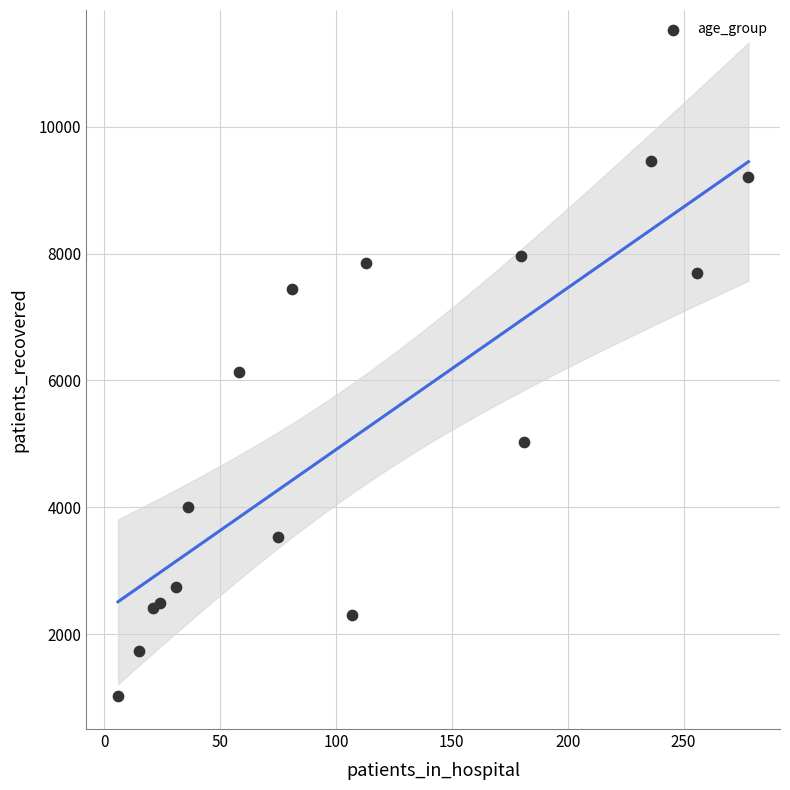

What Y value in the scatter plot is closest to 5242?

5029